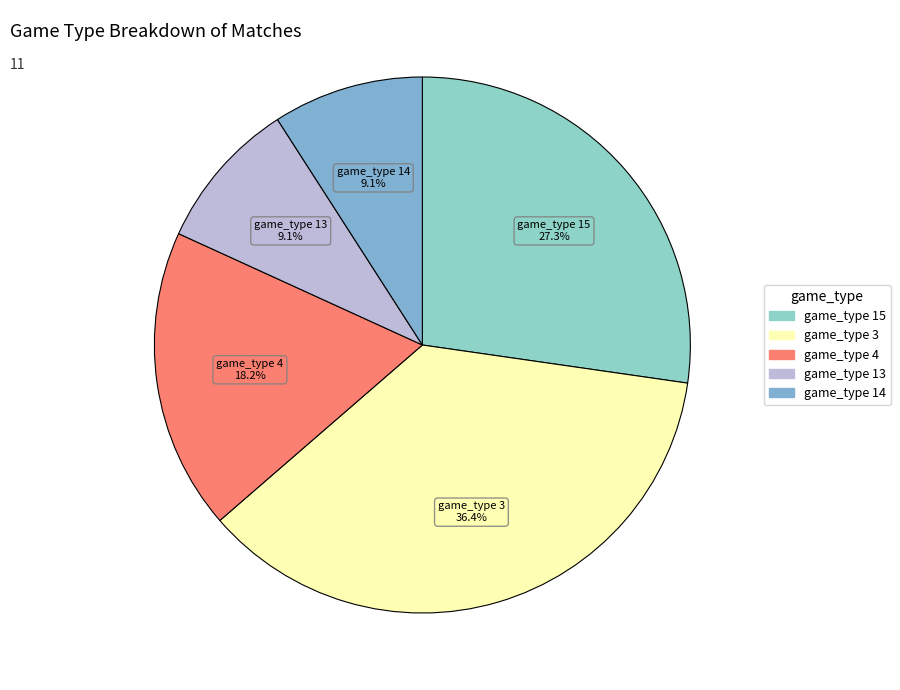

Approximately how many times larger is the value at game_type 14 compared to game_type 4?

0.5